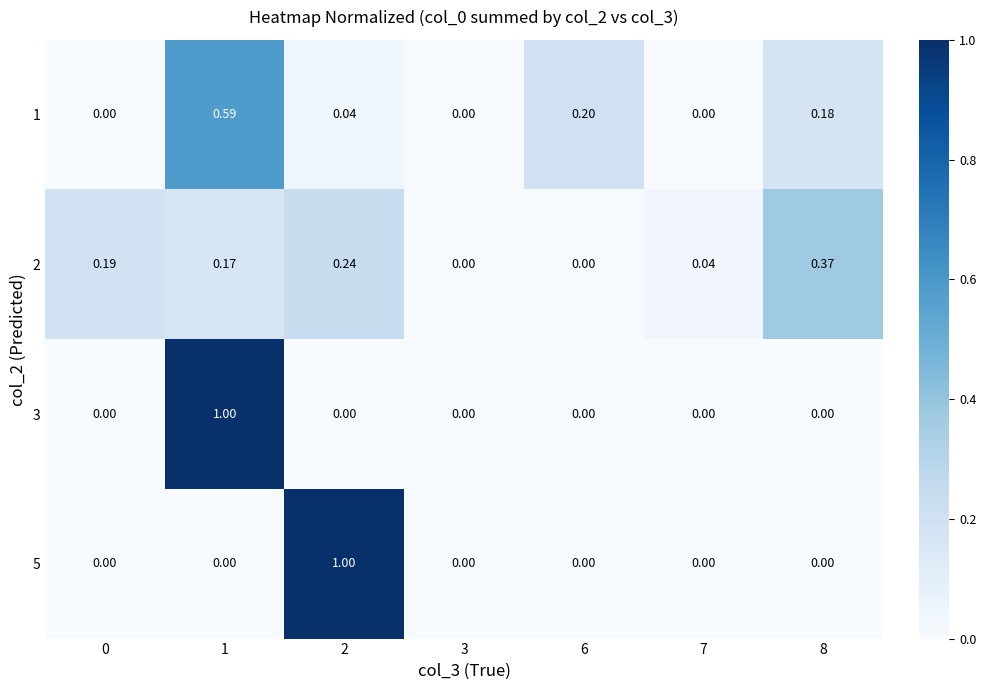

Reading right to left, transcribe all the data shown in this chart.

1: 8=0.2	7=0.0	6=0.2	3=0.0	2=0.0	1=0.6	0=0.0
2: 8=0.4	7=0.0	6=0.0	3=0.0	2=0.2	1=0.2	0=0.2
3: 8=0.0	7=0.0	6=0.0	3=0.0	2=0.0	1=1.0	0=0.0
5: 8=0.0	7=0.0	6=0.0	3=0.0	2=1.0	1=0.0	0=0.0